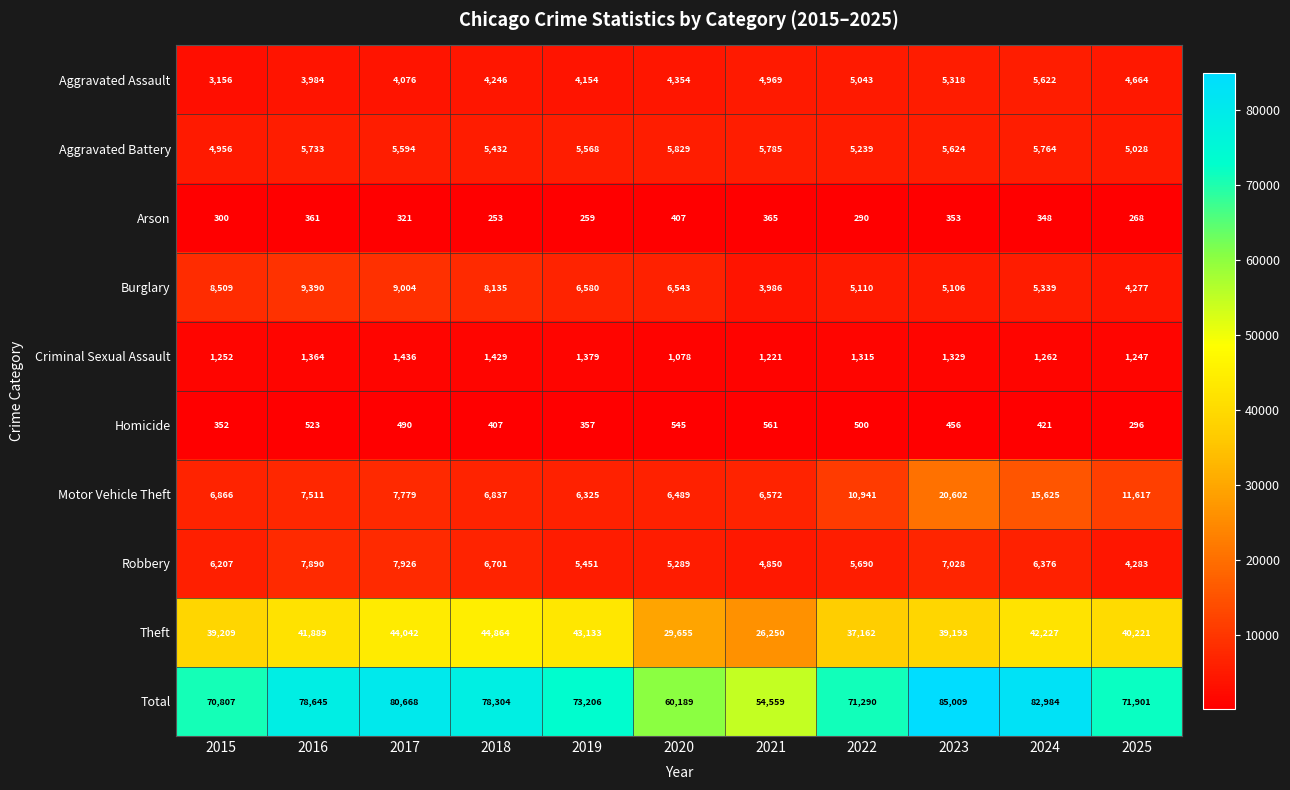

Rank the series at 2015 from highest to lowest value.

Total, Theft, Burglary, Motor Vehicle Theft, Robbery, Aggravated Battery, Aggravated Assault, Criminal Sexual Assault, Homicide, Arson